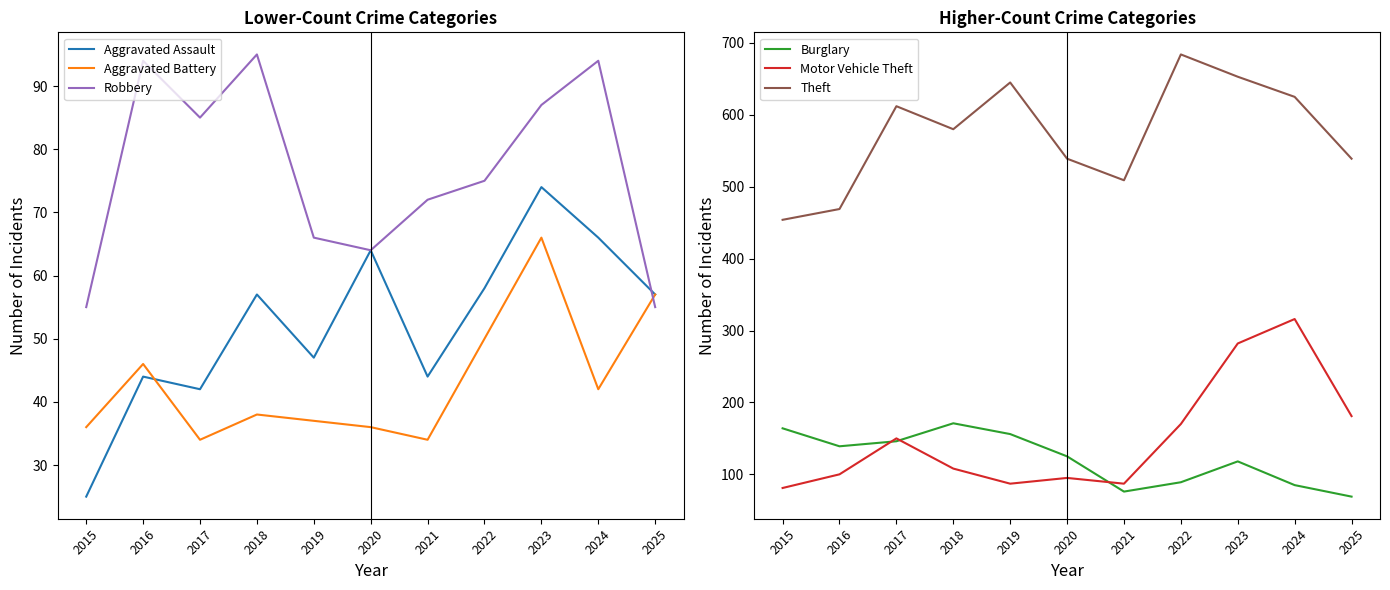

Reading left to right, list all the values displayed in this chart.

Aggravated Assault: 25	44	42	57	47	64	44	58	74	66	57
Aggravated Battery: 36	46	34	38	37	36	34	50	66	42	57
Robbery: 55	94	85	95	66	64	72	75	87	94	55
Burglary: 164	139	146	171	156	125	76	89	118	85	69
Motor Vehicle Theft: 81	100	150	108	87	95	87	170	282	316	181
Theft: 454	469	612	580	645	539	509	684	653	625	539